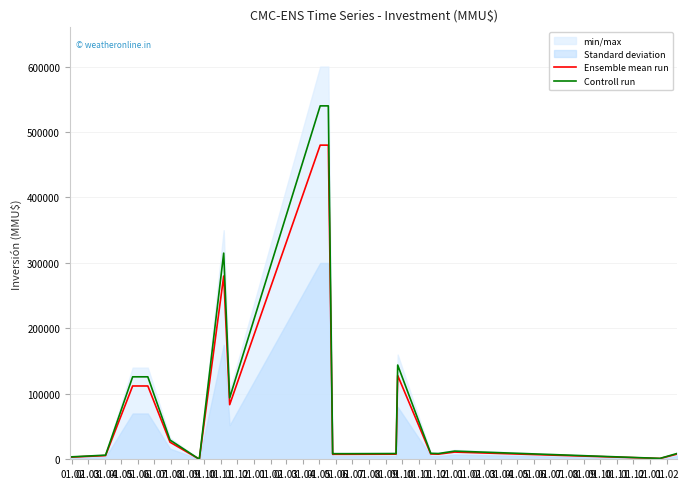

The value of Ensemble mean run at 01.12 is 5312. True or false?

False